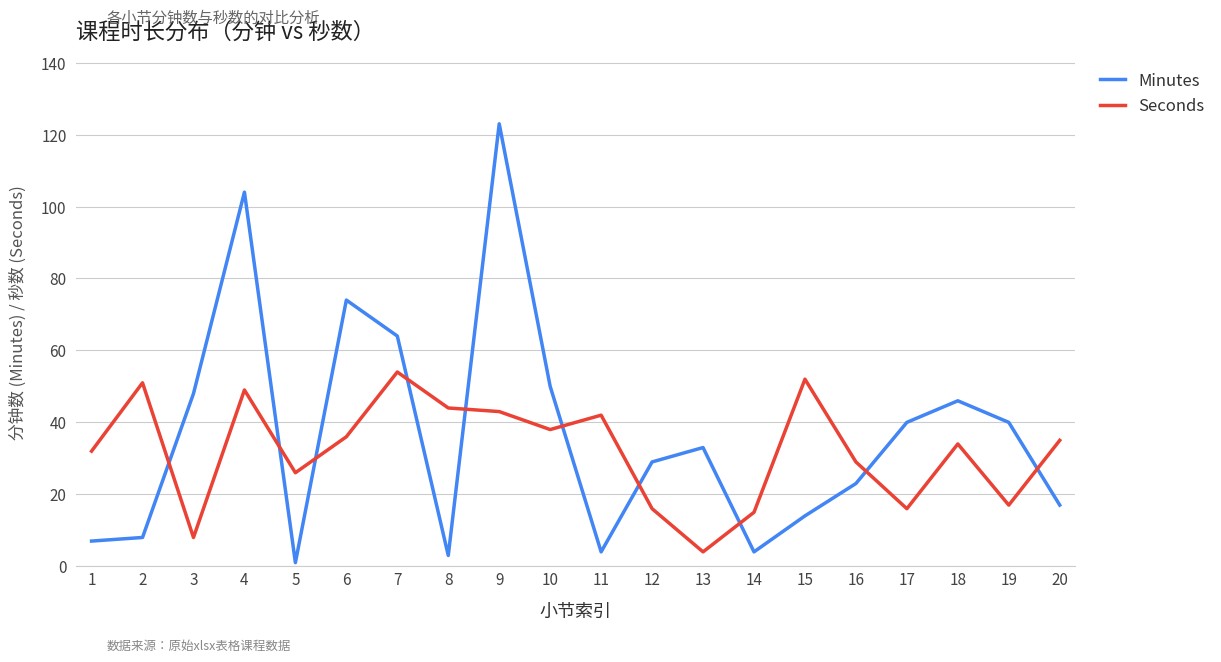

What are all the series names shown in the legend?

Minutes, Seconds